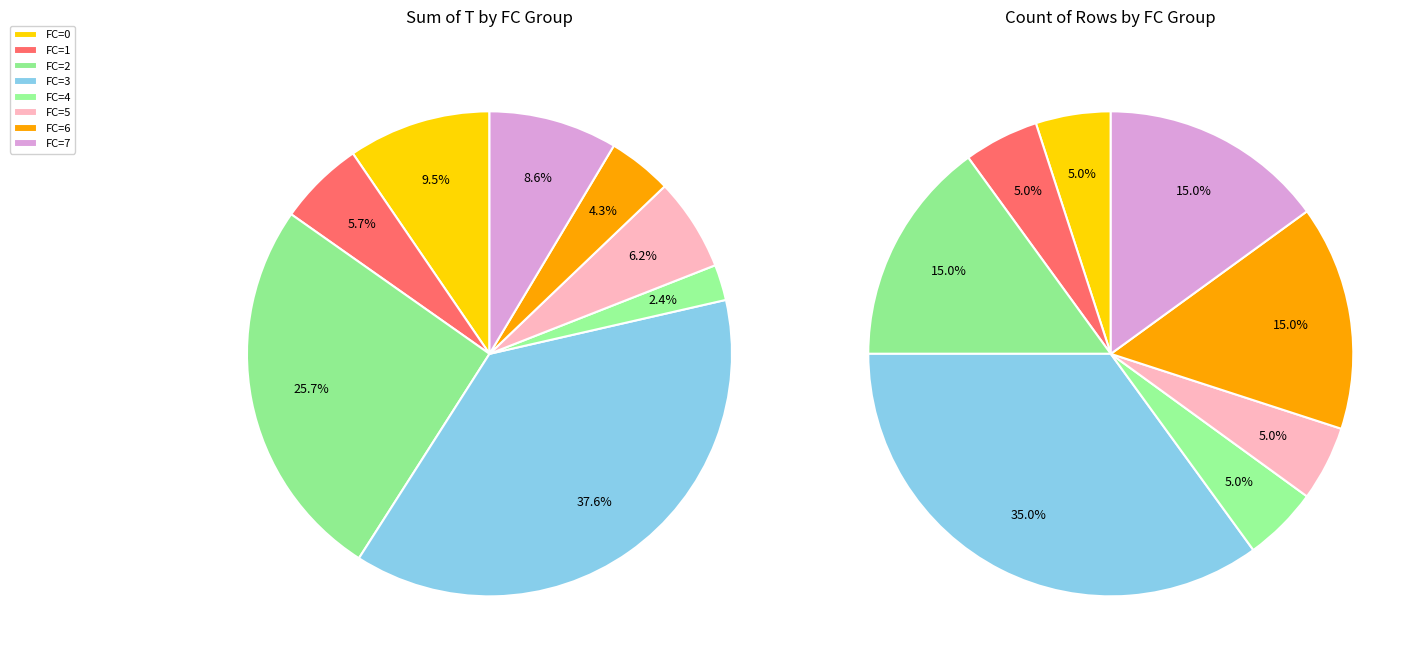

Does 4 represent more than half of the total?

No